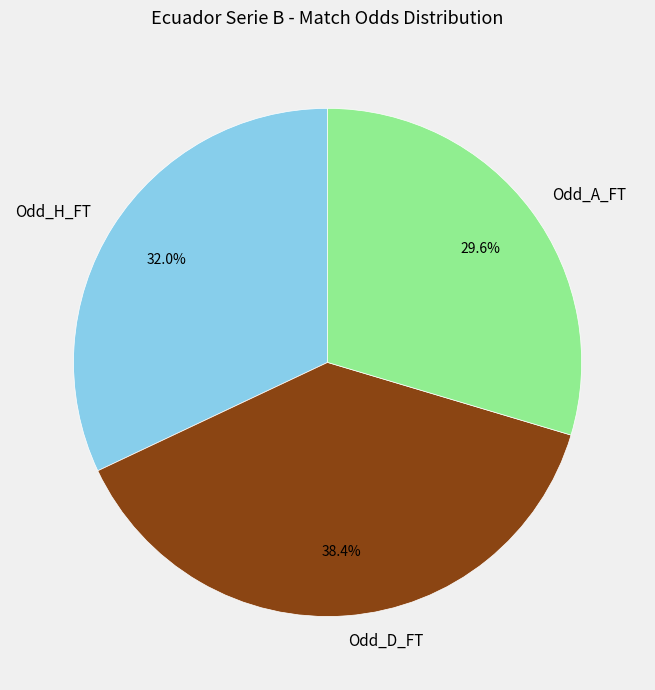

Which slice is the largest?

Odd_D_FT